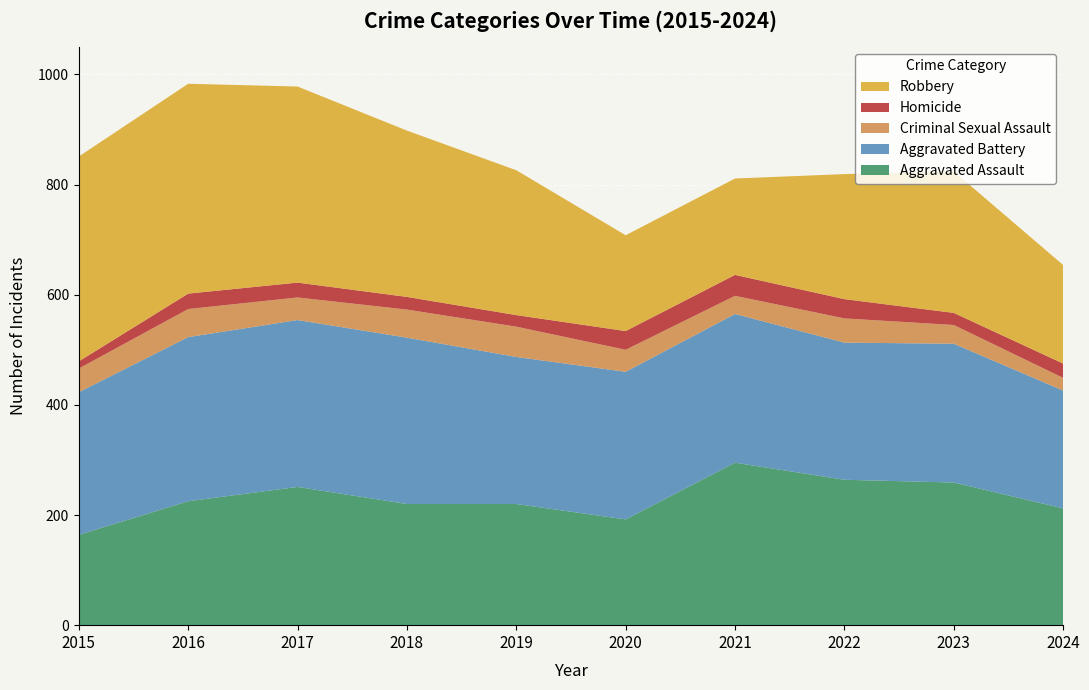

Reading left to right, what are all the values shown in this chart?

Aggravated Assault: 2015=164	2016=225	2017=251	2018=220	2019=220	2020=192	2021=295	2022=264	2023=259	2024=212
Aggravated Battery: 2015=259	2016=298	2017=303	2018=302	2019=267	2020=268	2021=270	2022=249	2023=252	2024=214
Criminal Sexual Assault: 2015=43	2016=51	2017=41	2018=51	2019=55	2020=40	2021=33	2022=44	2023=34	2024=23
Homicide: 2015=13	2016=28	2017=27	2018=23	2019=21	2020=34	2021=38	2022=35	2023=22	2024=26
Robbery: 2015=372	2016=381	2017=356	2018=302	2019=263	2020=174	2021=175	2022=227	2023=257	2024=179